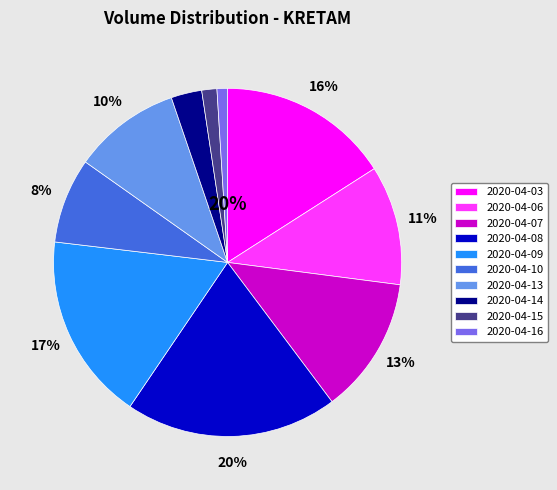

Is it true that 2020-04-15 is 1% of the pie?

True